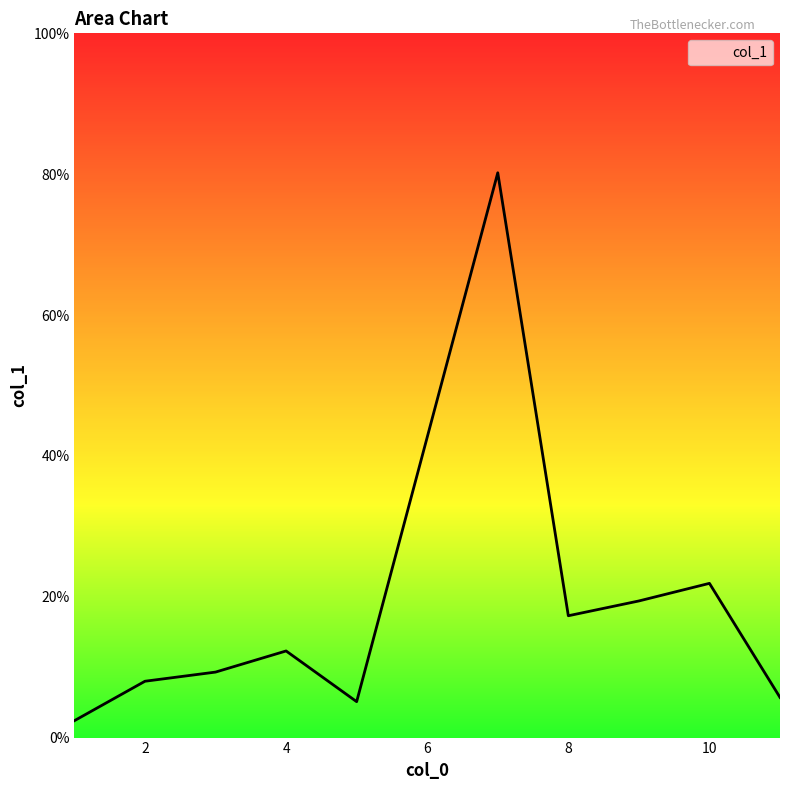

What is the greatest value displayed?

80.2